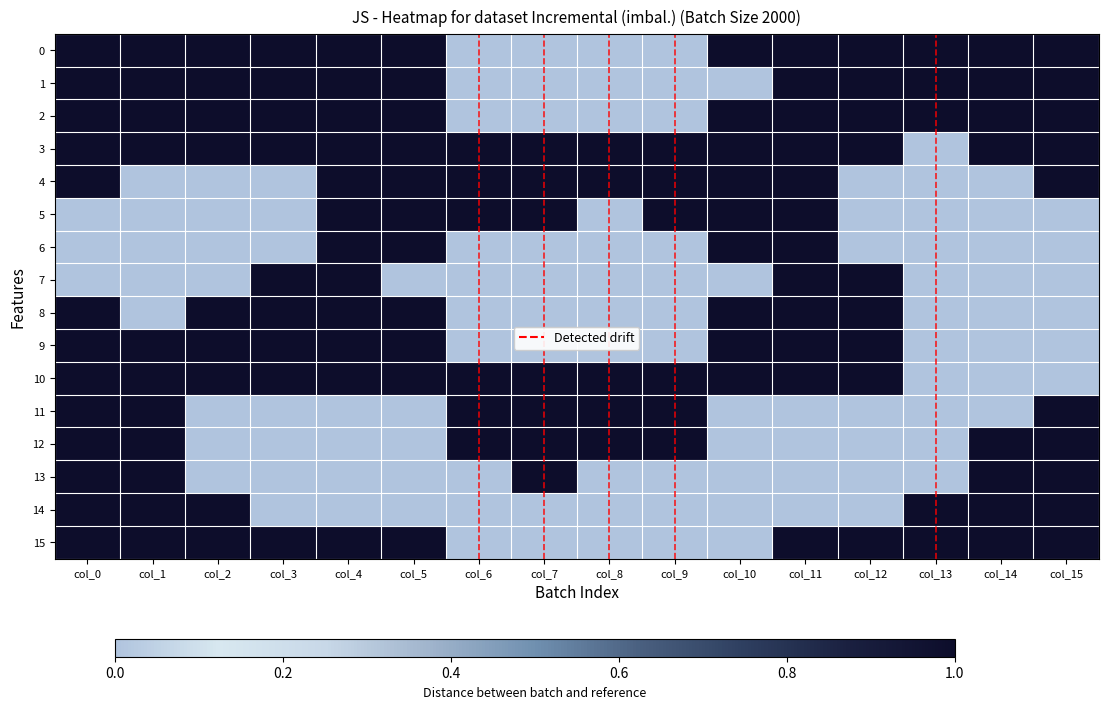

What is the greatest value displayed?

1